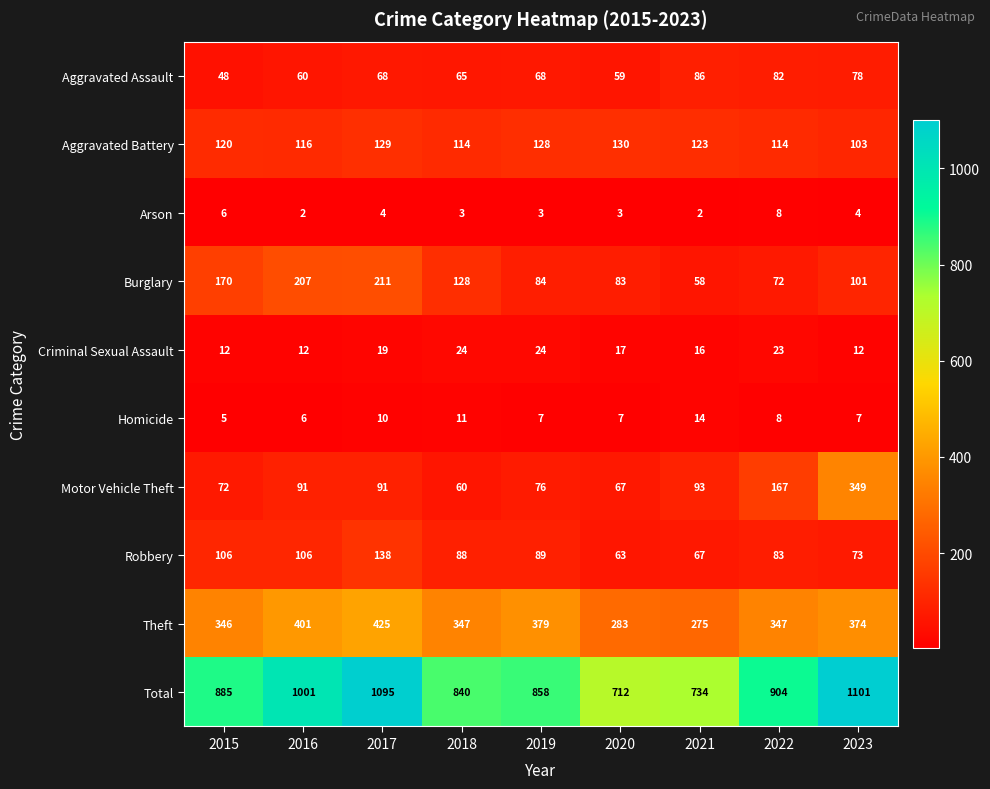

At which category is the sum across all series the highest?

2023